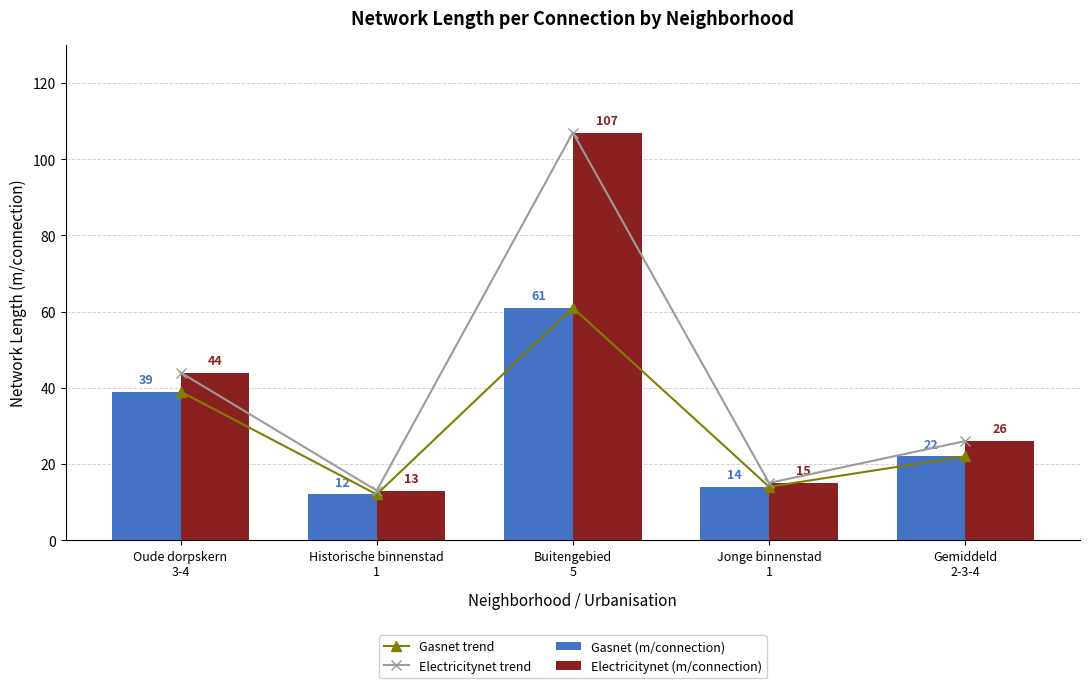

How many groups of bars are there?

5